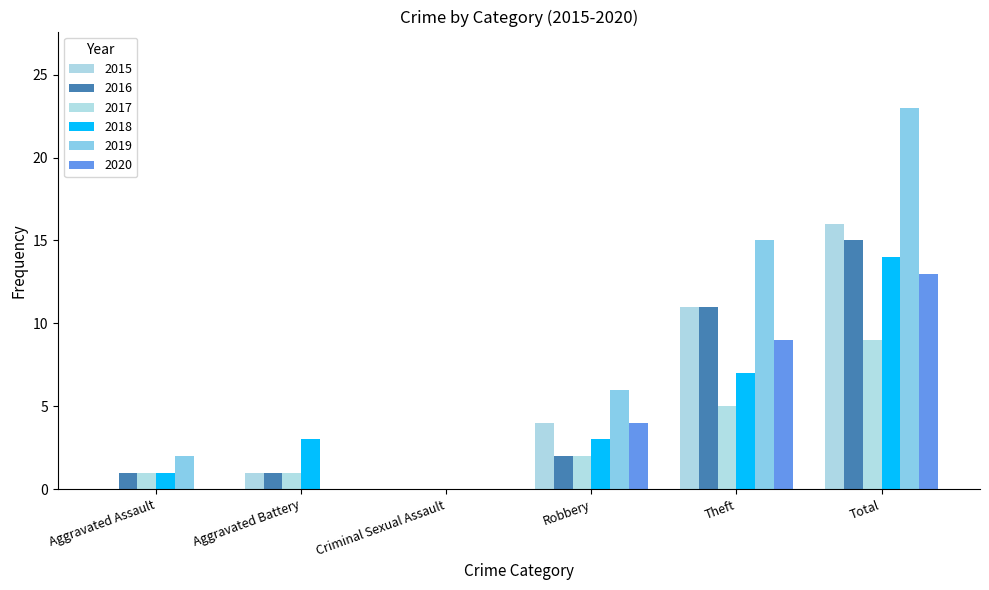

Does the chart contain stacked bars?

No